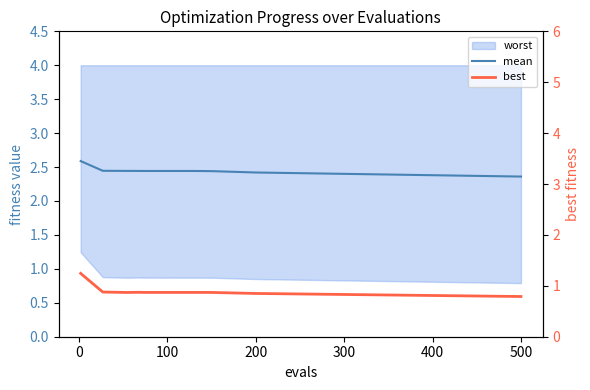

List the series in order of their overall mean, lowest first.

best, mean